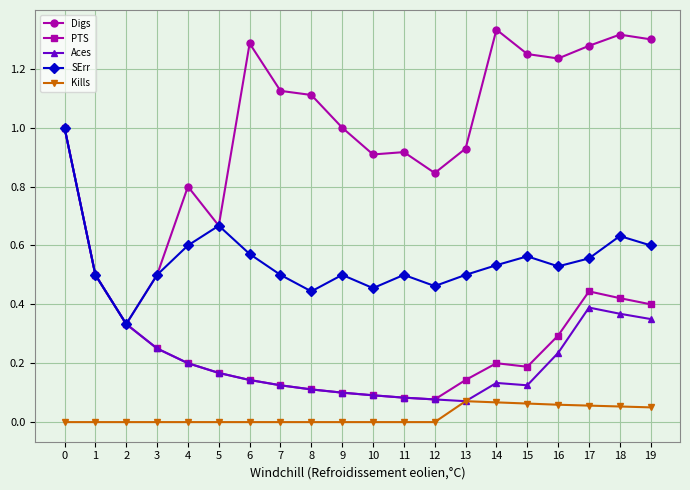

What is the sum of all Digs values?

19.6